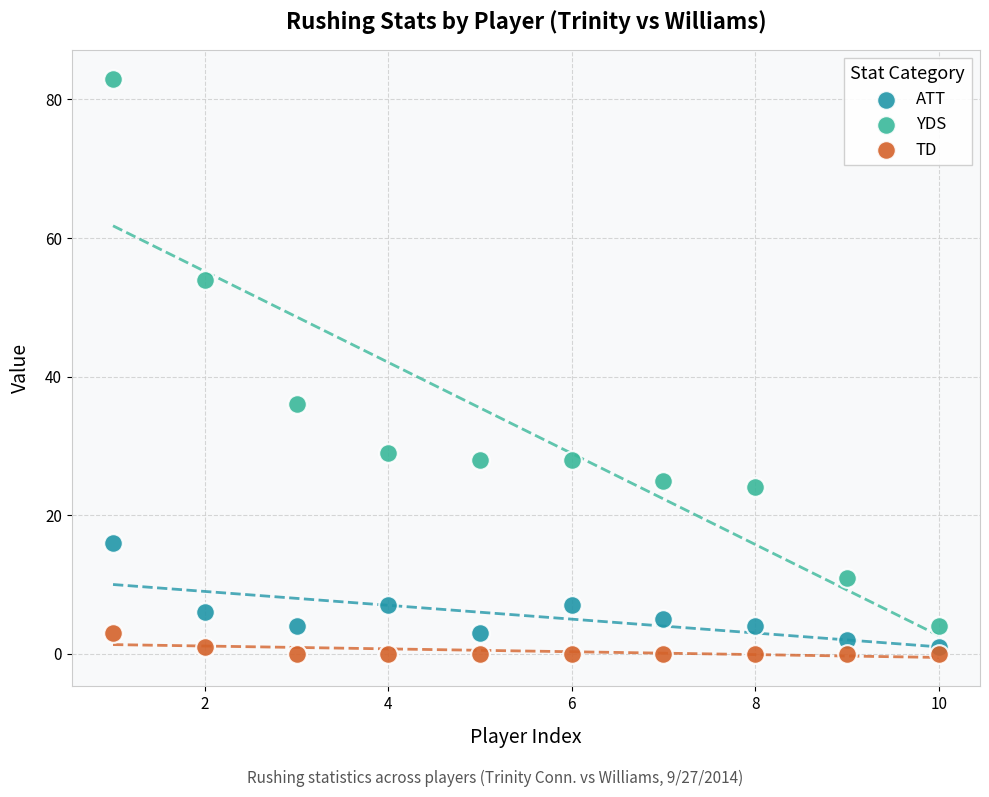

Which series contains the highest Y value?

YDS